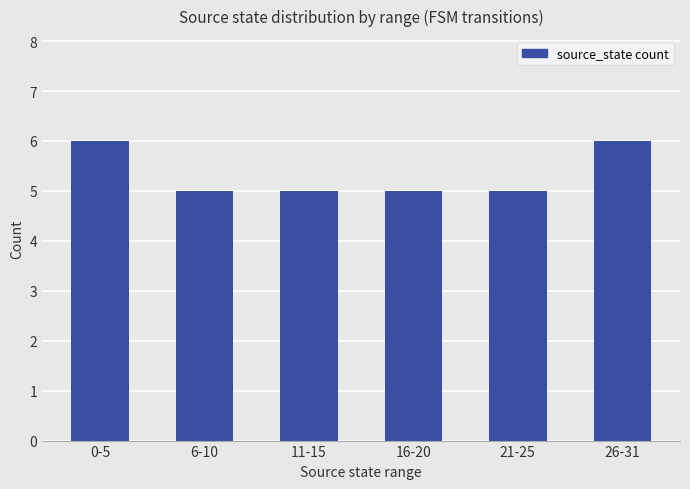

How many series are shown in this chart?

1